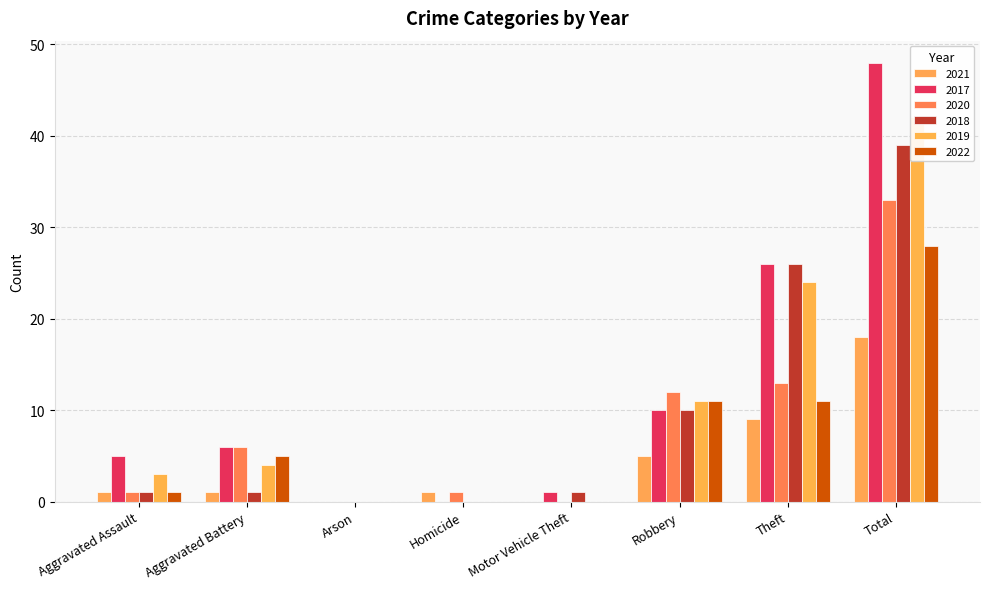

List the labels in order of 2018 value, largest first.

Total, Theft, Robbery, Aggravated Assault, Aggravated Battery, Motor Vehicle Theft, Arson, Homicide